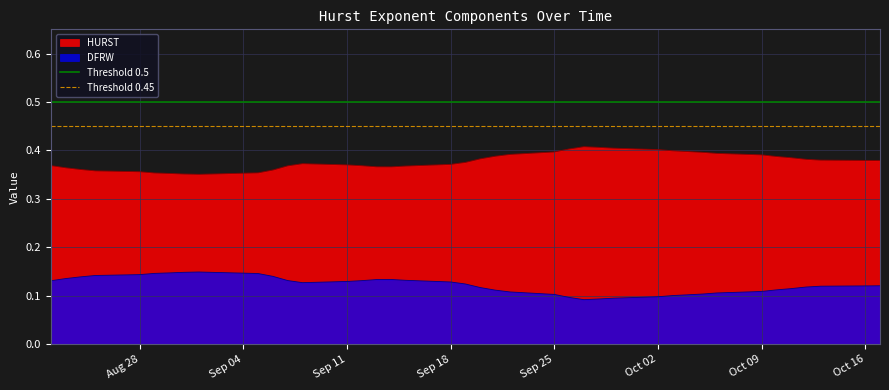

True or false: HURST and DFRW cross at least once.

False